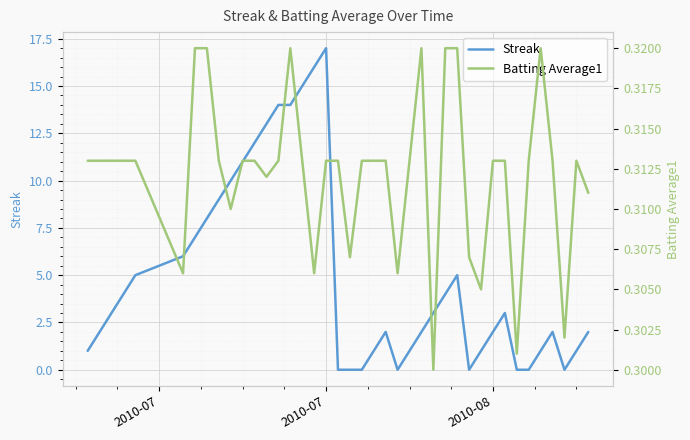

At which label does Streak reach its peak?

2010-07